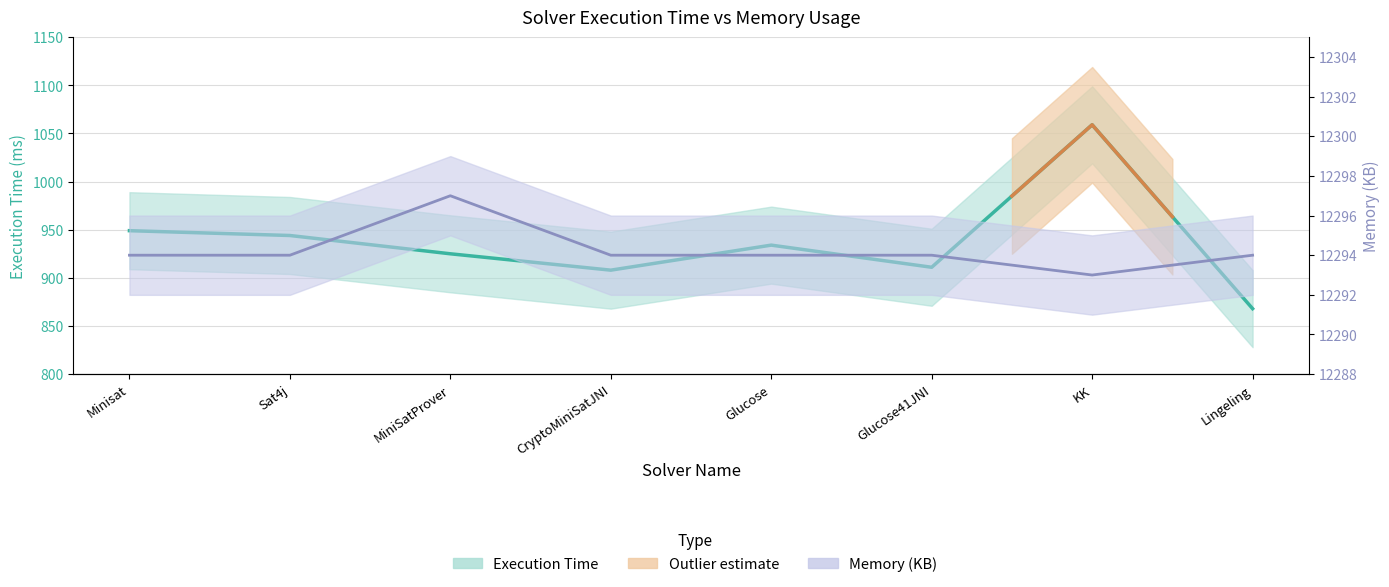

How many values are below 934?

4